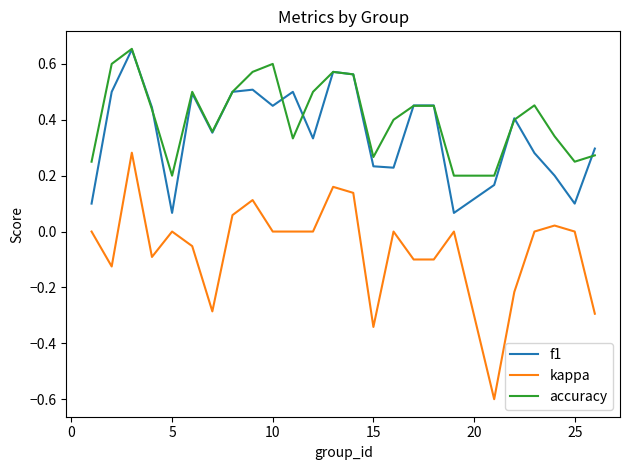

What is the smallest value displayed?

-0.6